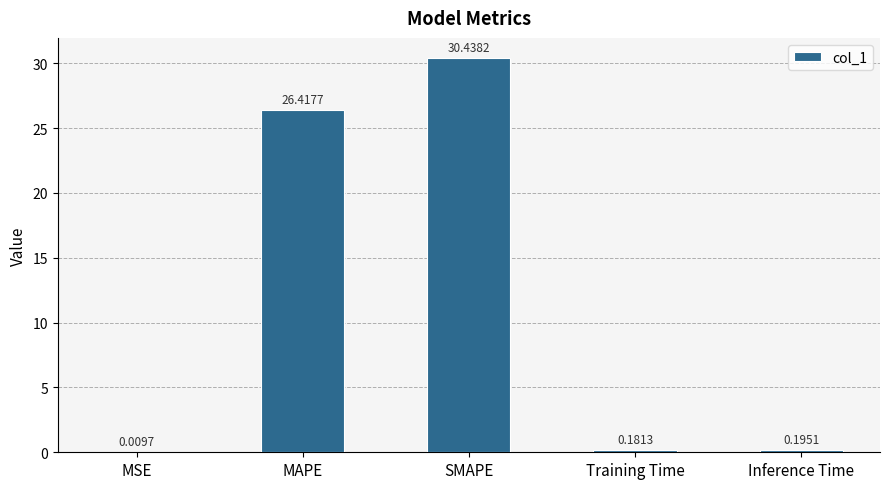

What is the sum of all values?

57.2